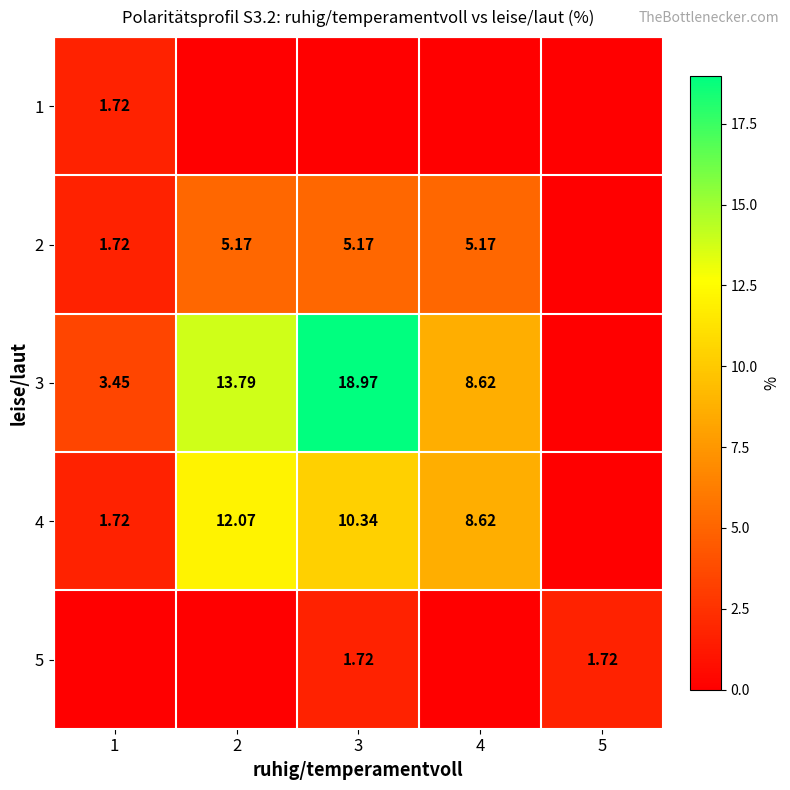

What is the average value of the 5 series?

0.7